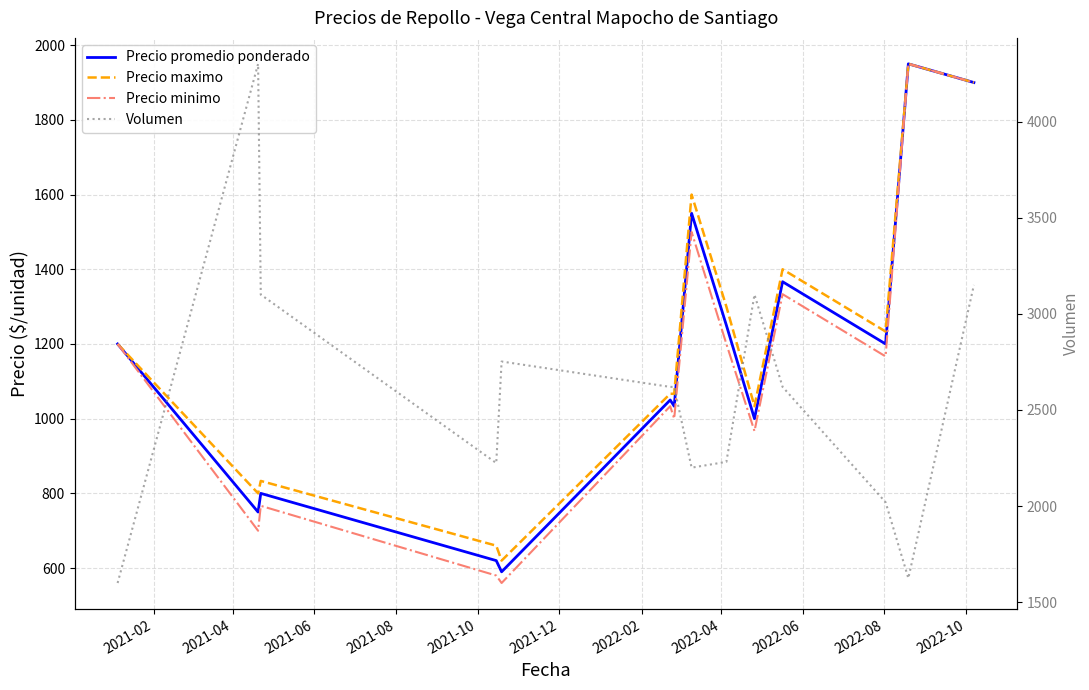

Rank the series at 2022-08 from lowest to highest value.

Precio minimo, Precio promedio ponderado, Precio maximo, Volumen